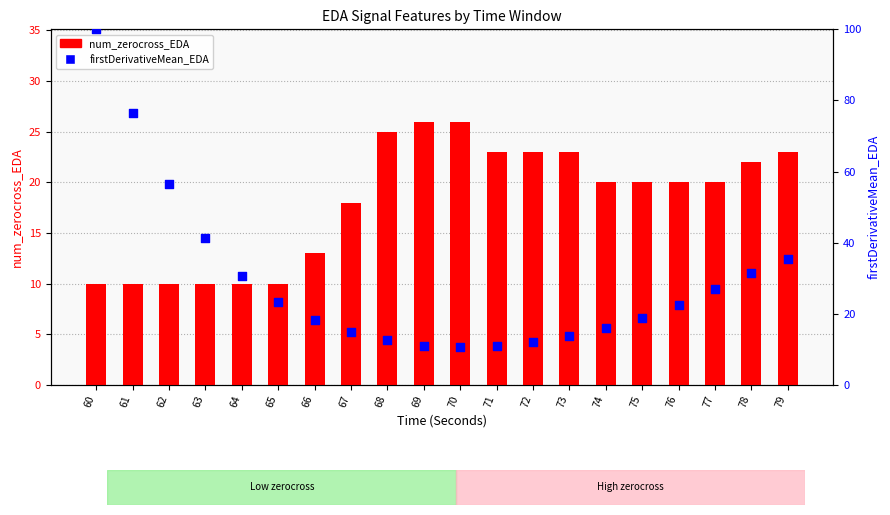

Is the value of num_zerocross_EDA at 78 greater than the value of firstDerivativeMean_EDA at 66?

Yes